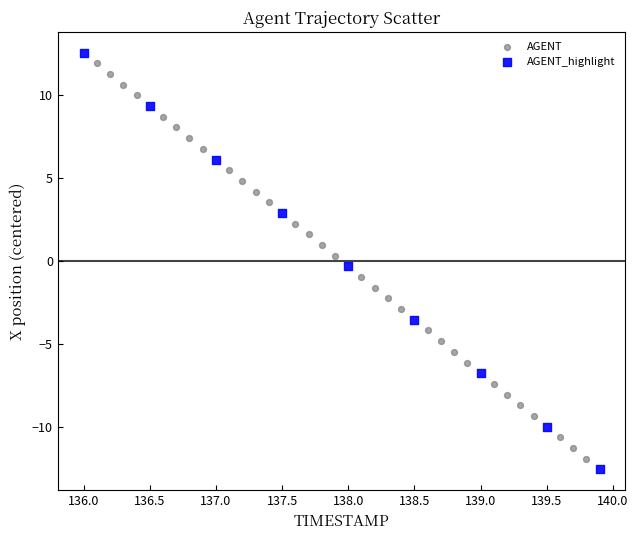

Which series has the widest spread of Y values?

AGENT_highlight